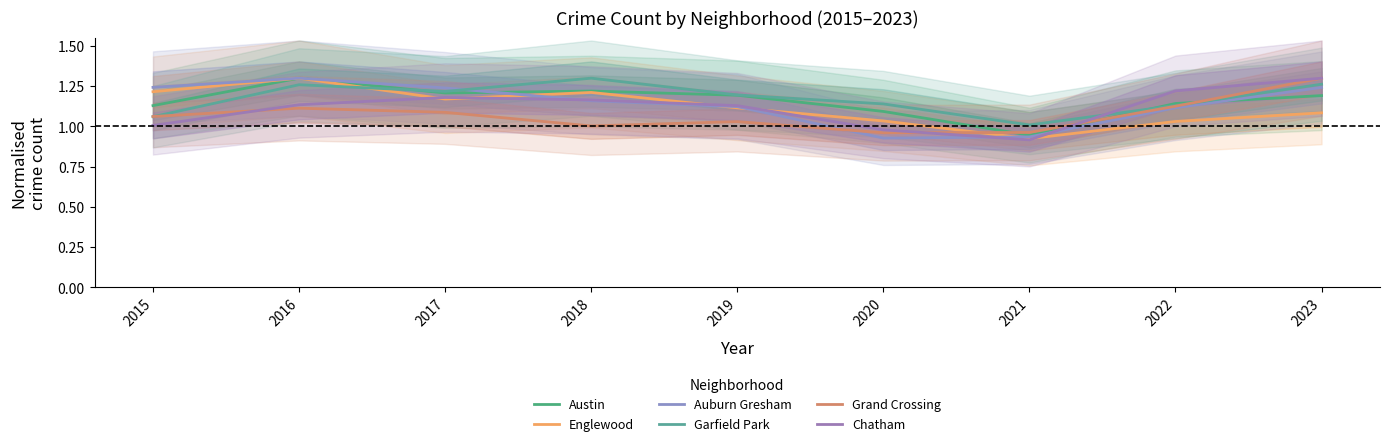

What is the lowest value of the Austin series?

0.9